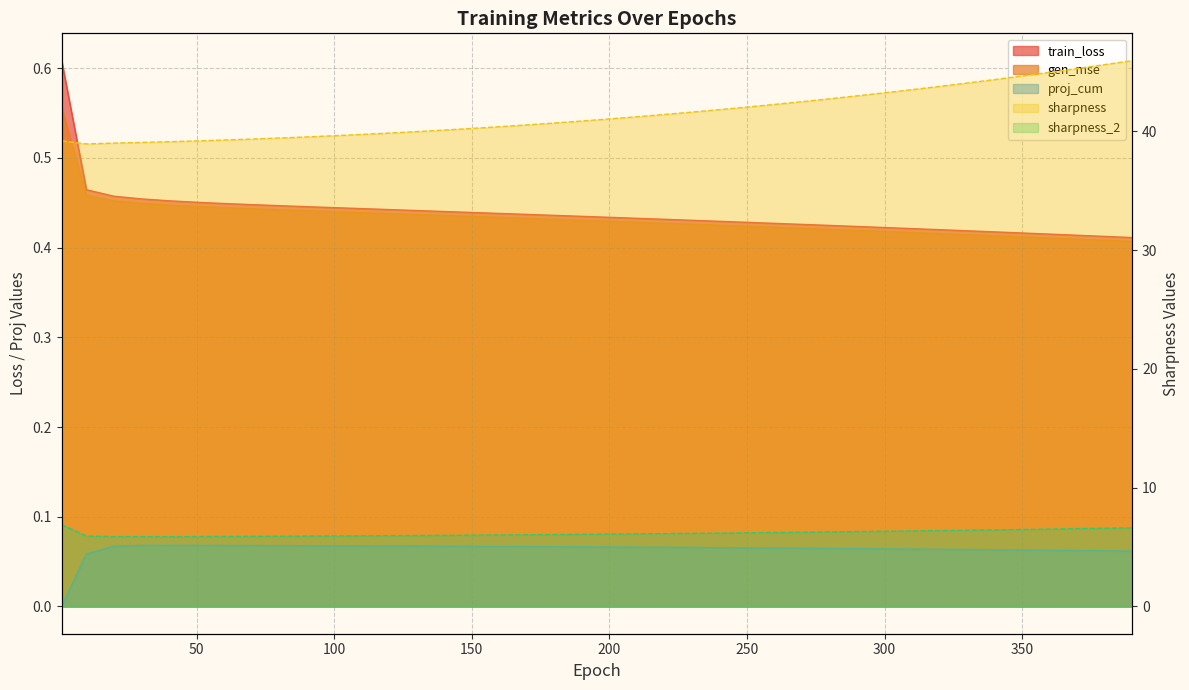

What are all the series names shown in the legend?

train_loss, gen_mse, sharpness, sharpness_2, proj_cum